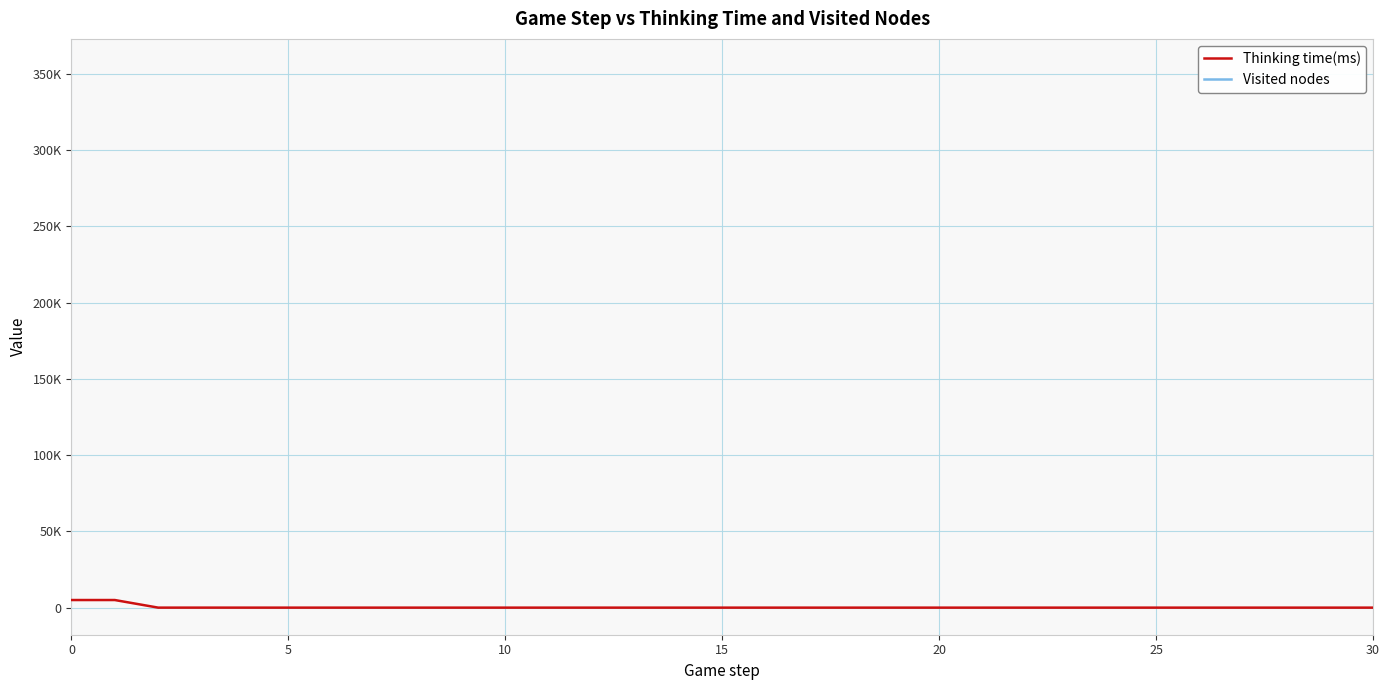

What is the label of the 22nd point from the left?

21